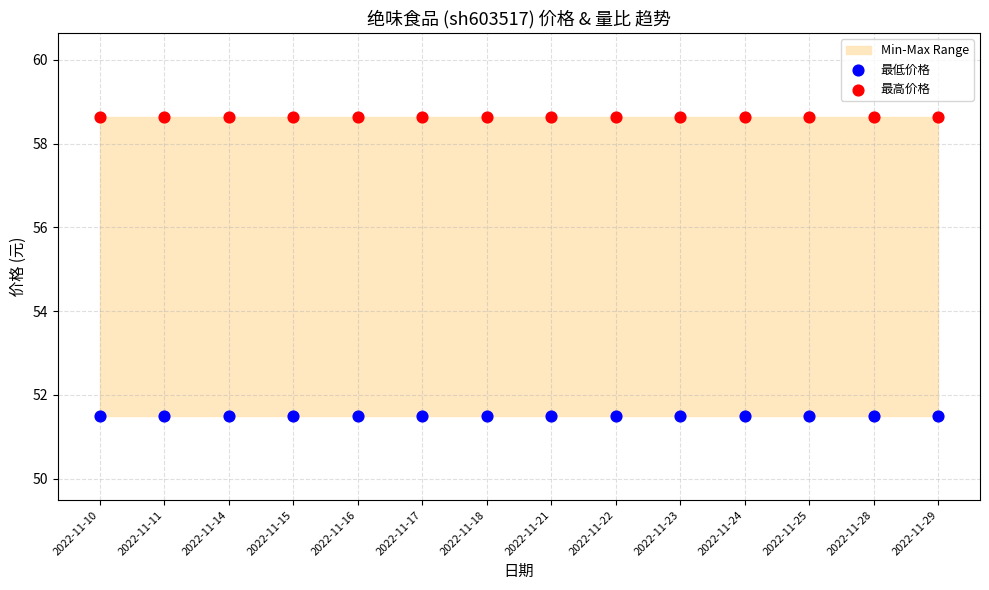

Which series reaches the maximum Y coordinate?

最高价格